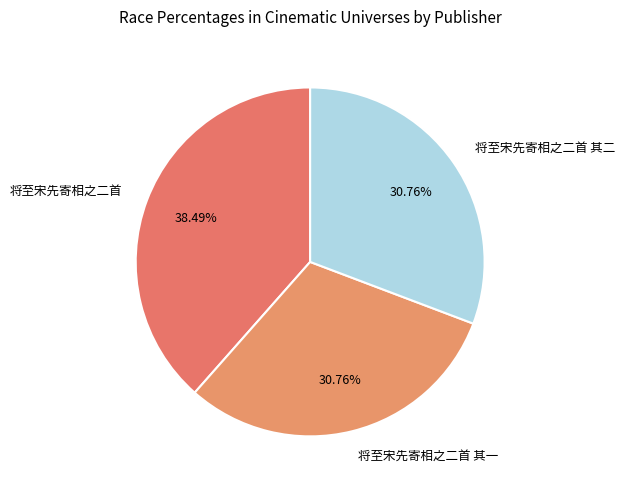

Which slice is the smallest?

将至宋先寄相之二首 其二